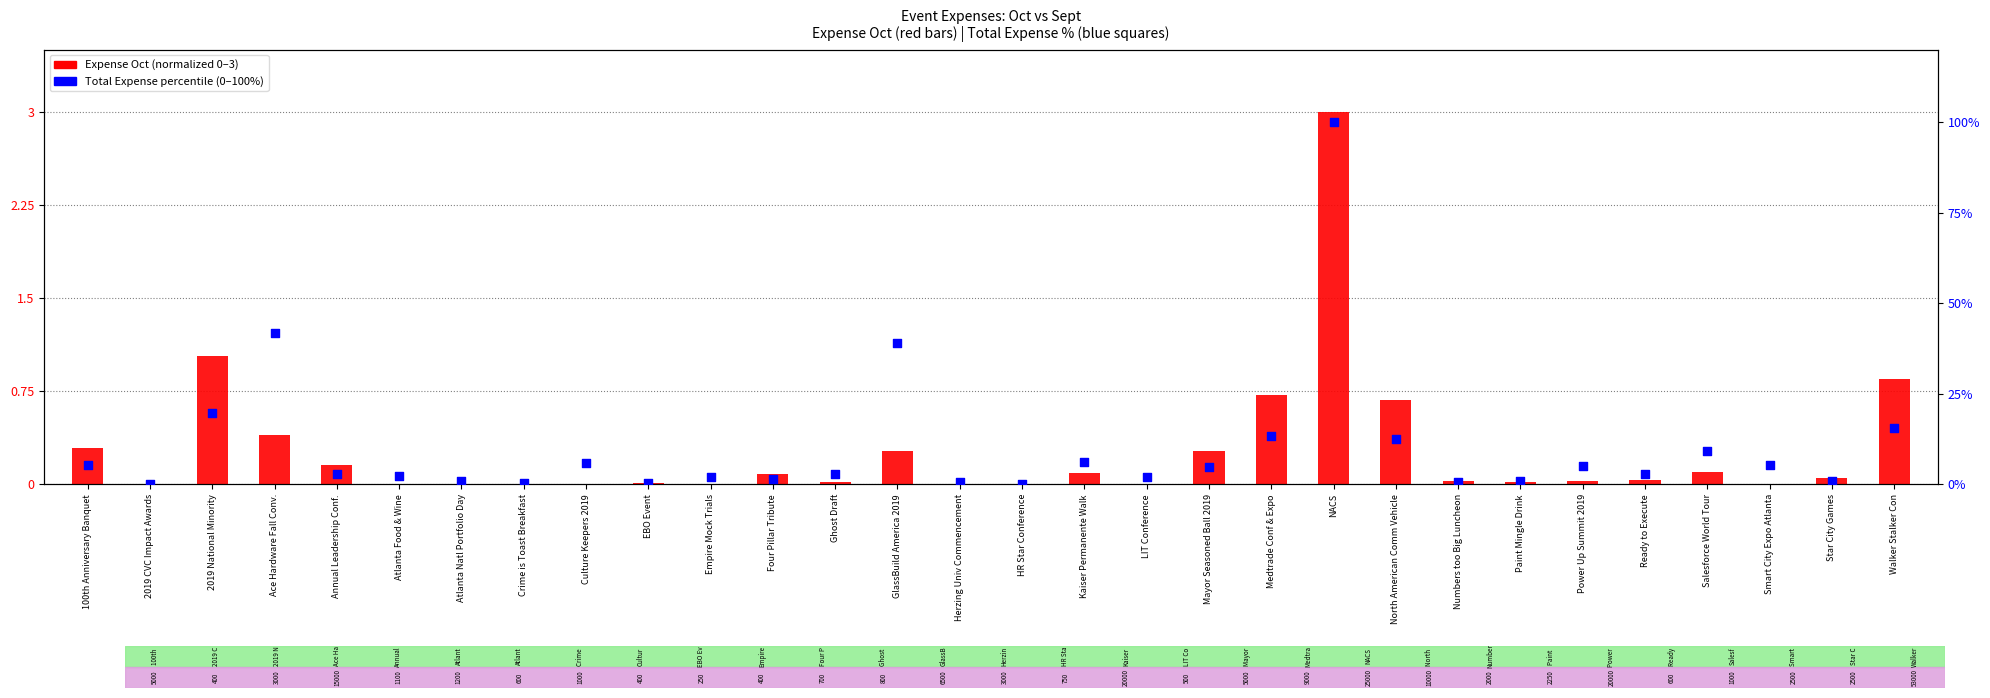

Which series reaches the minimum Y coordinate?

Expense Oct (scaled)